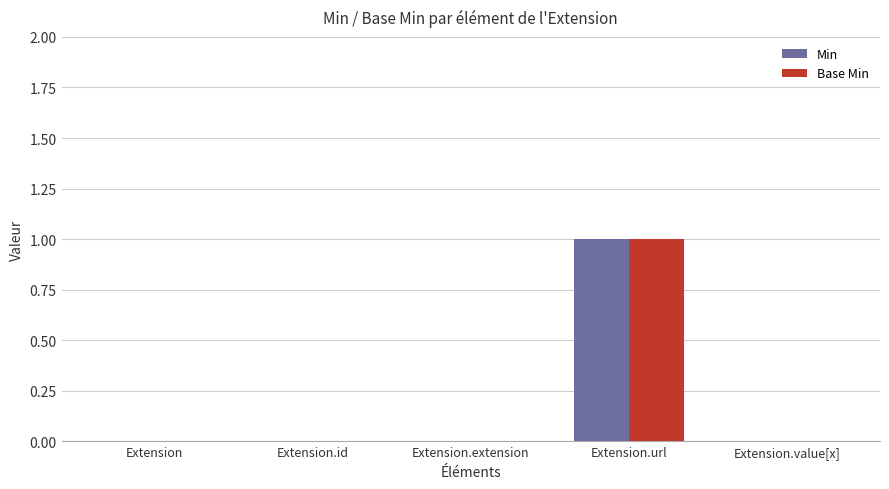

At which category is the sum across all series the highest?

Extension.url